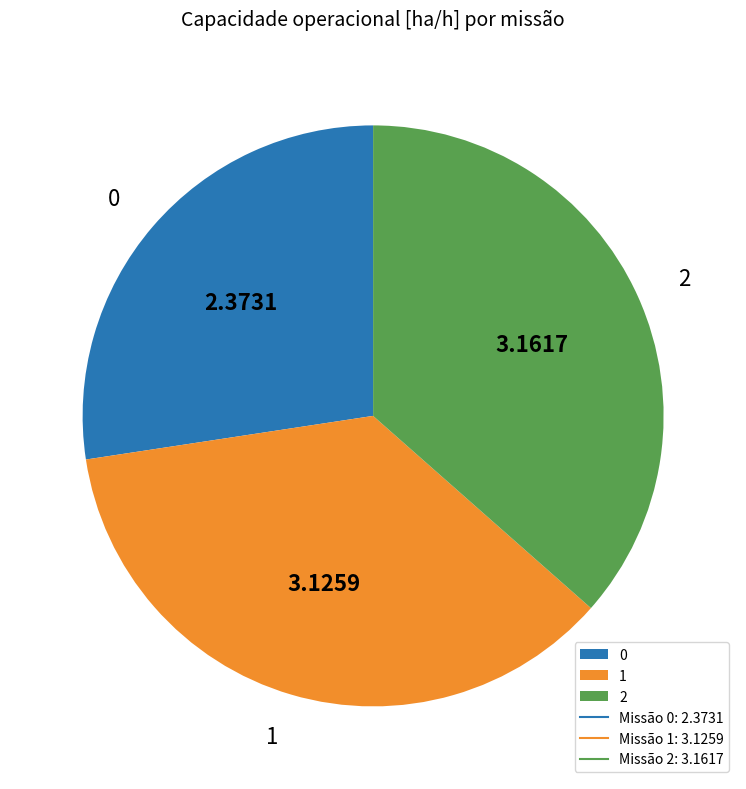

How many slices are in this pie chart?

3